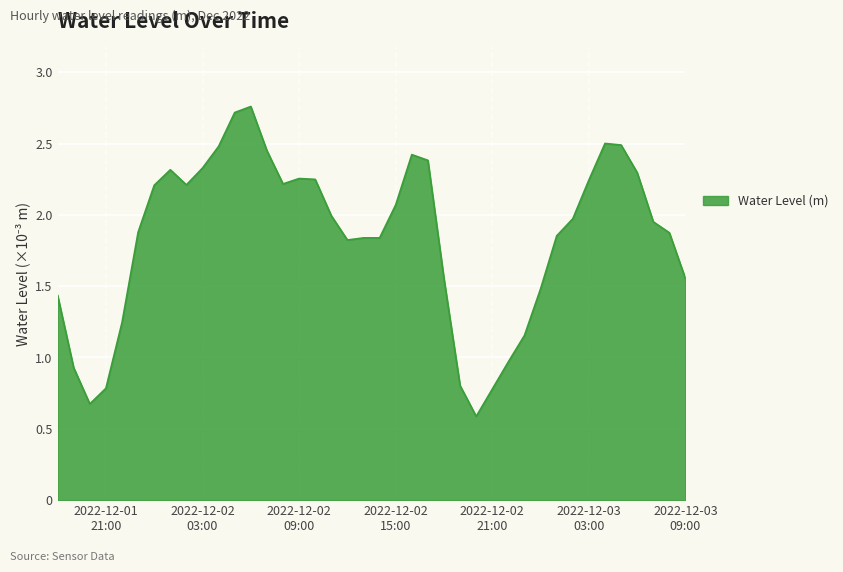

Does the chart display data point markers on the line(s)?

No